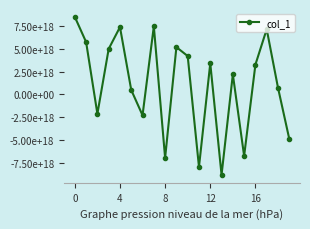

Is this an area chart (filled region under the line)?

No